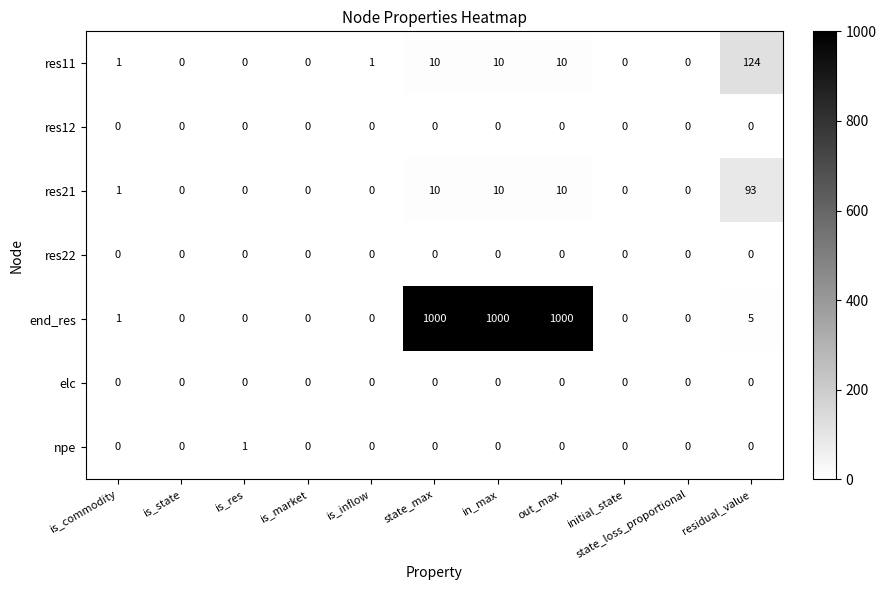

The res21 series shows 26 at residual_value. True or false?

False